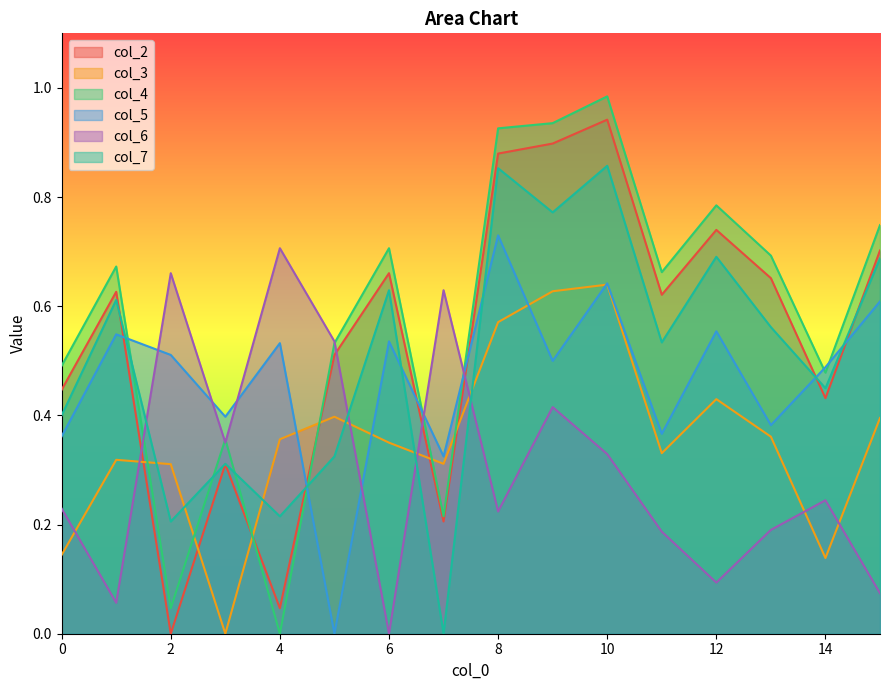

Which series has the largest total across all categories?

col_4